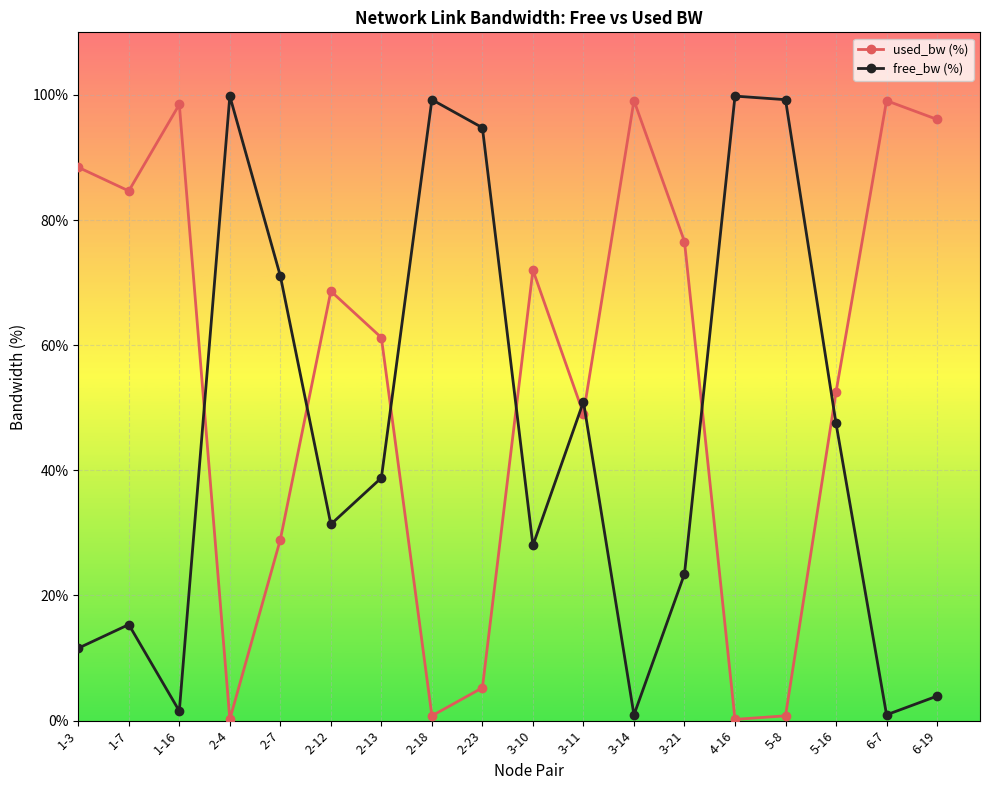

Does the chart have visible grid lines?

Yes